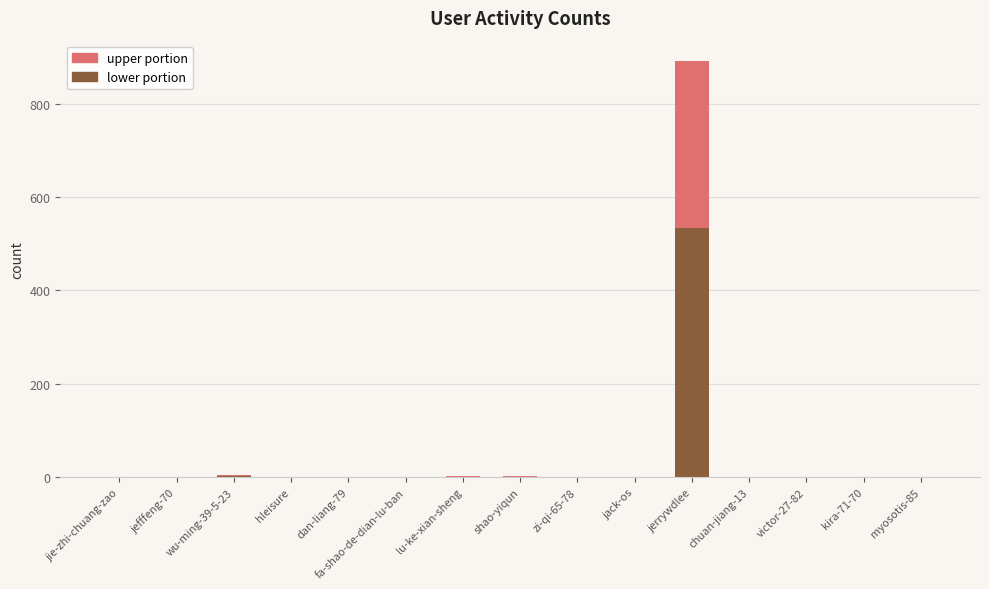

What value does the lower portion series have at jerrywdlee?

534.0